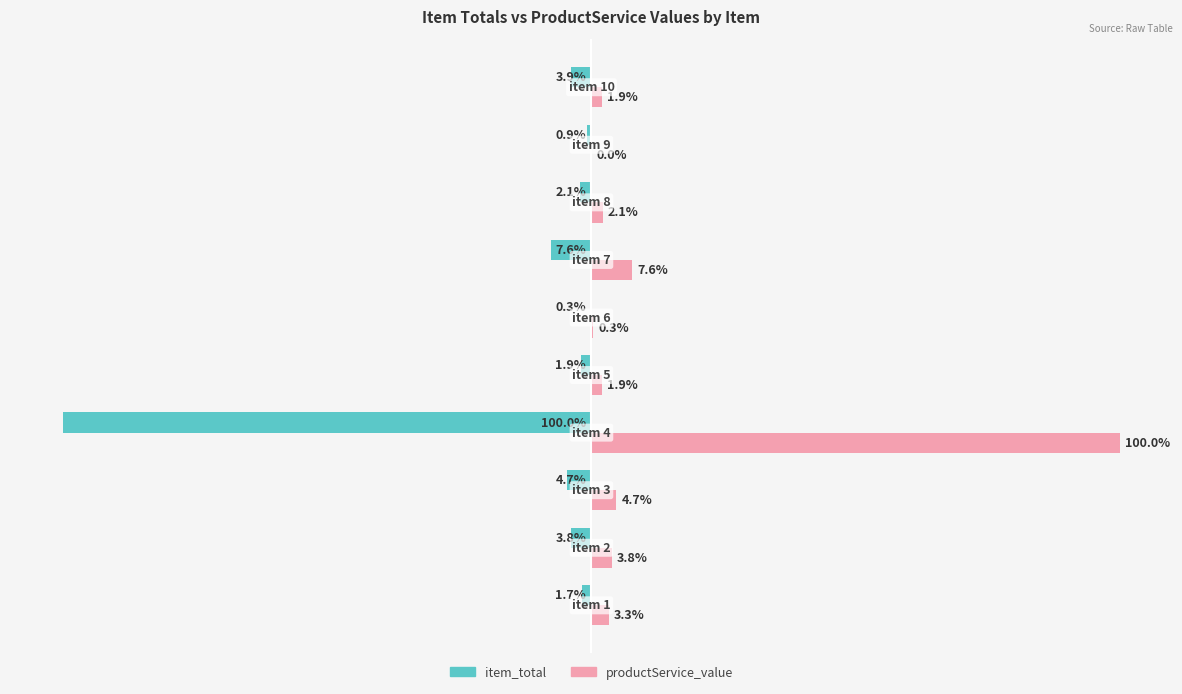

Which series has the largest total across all categories?

productService_value